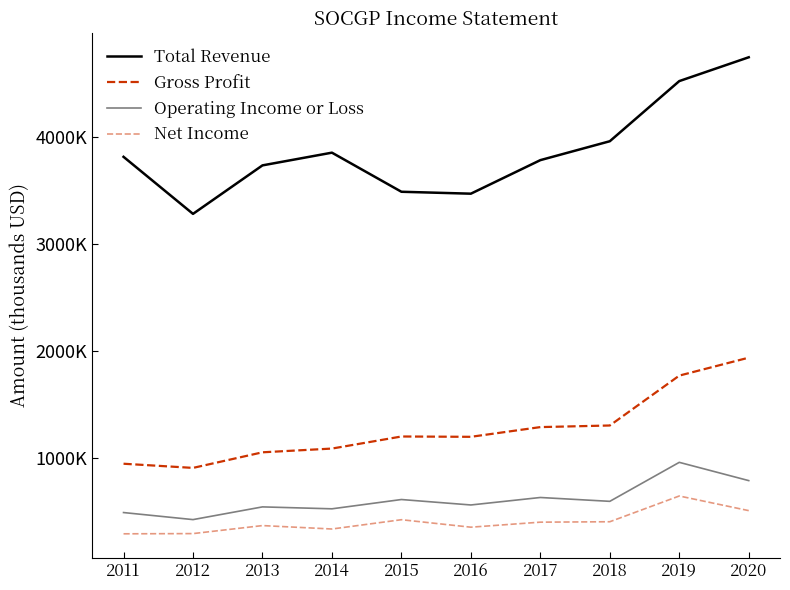

What is the average value of the Operating Income or Loss series?

609000